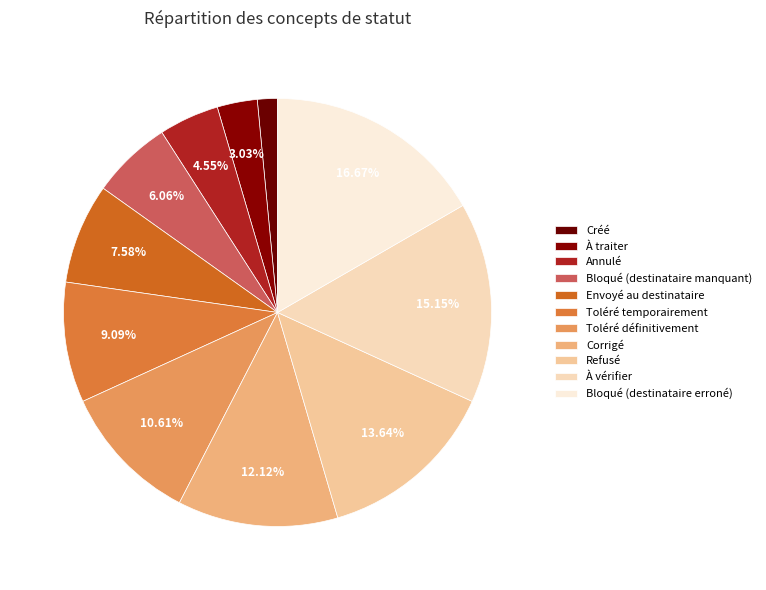

Is there a majority slice in this chart?

No